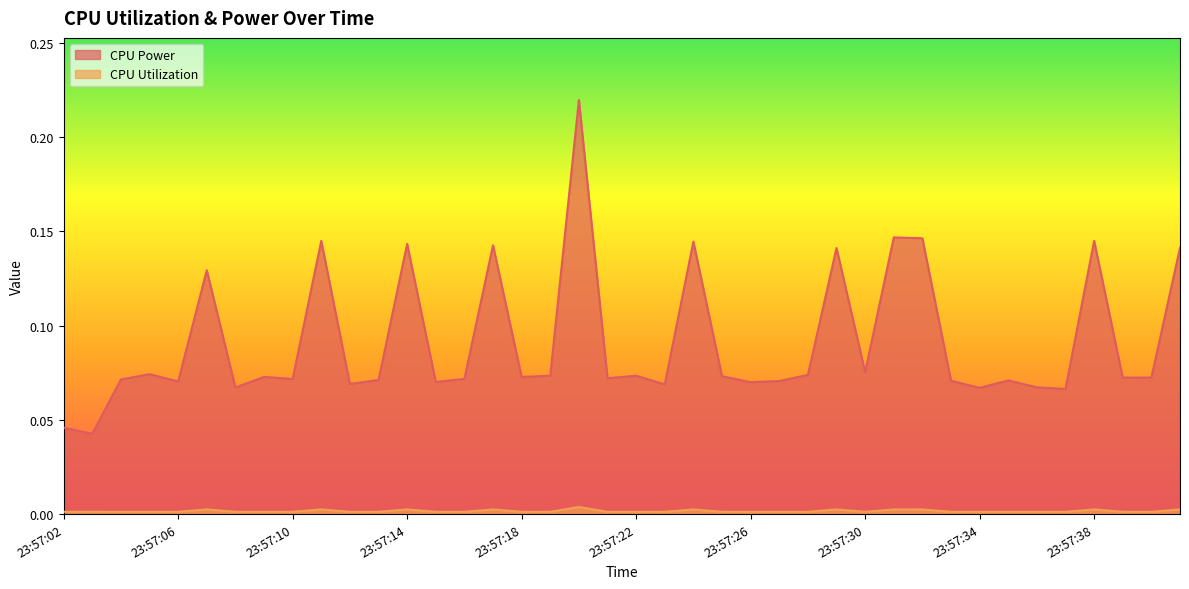

How many interior local peaks does the CPU Utilization series have?

12